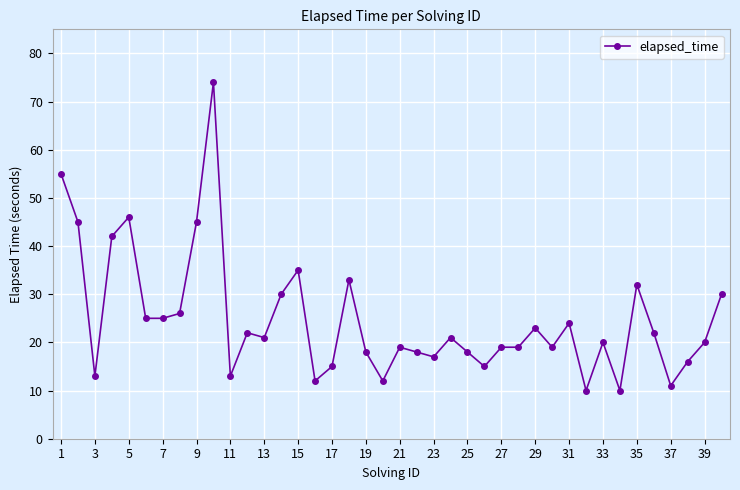

What is the average value?

25